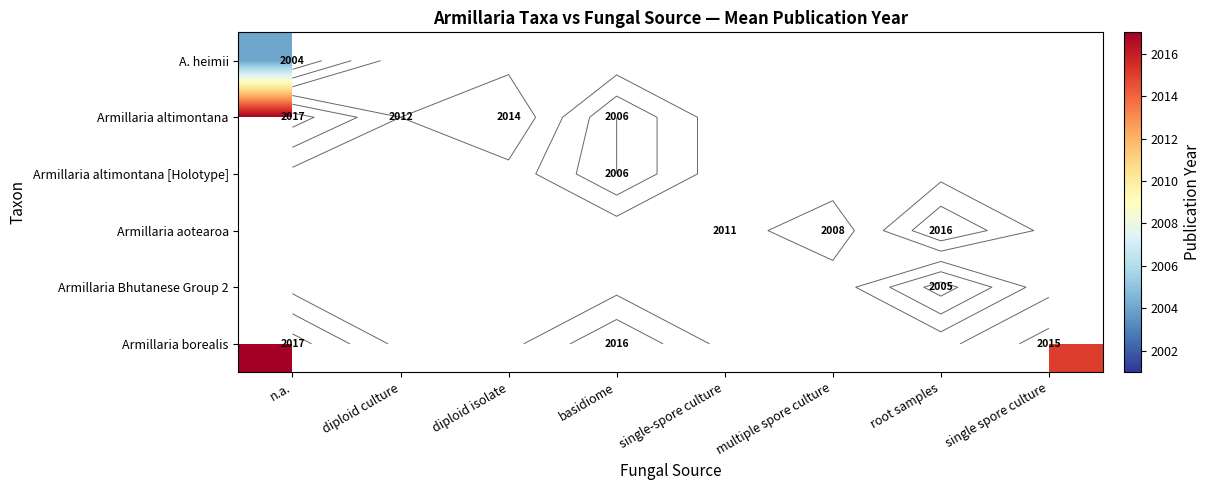

Which series has the largest range (max minus min)?

Armillaria altimontana